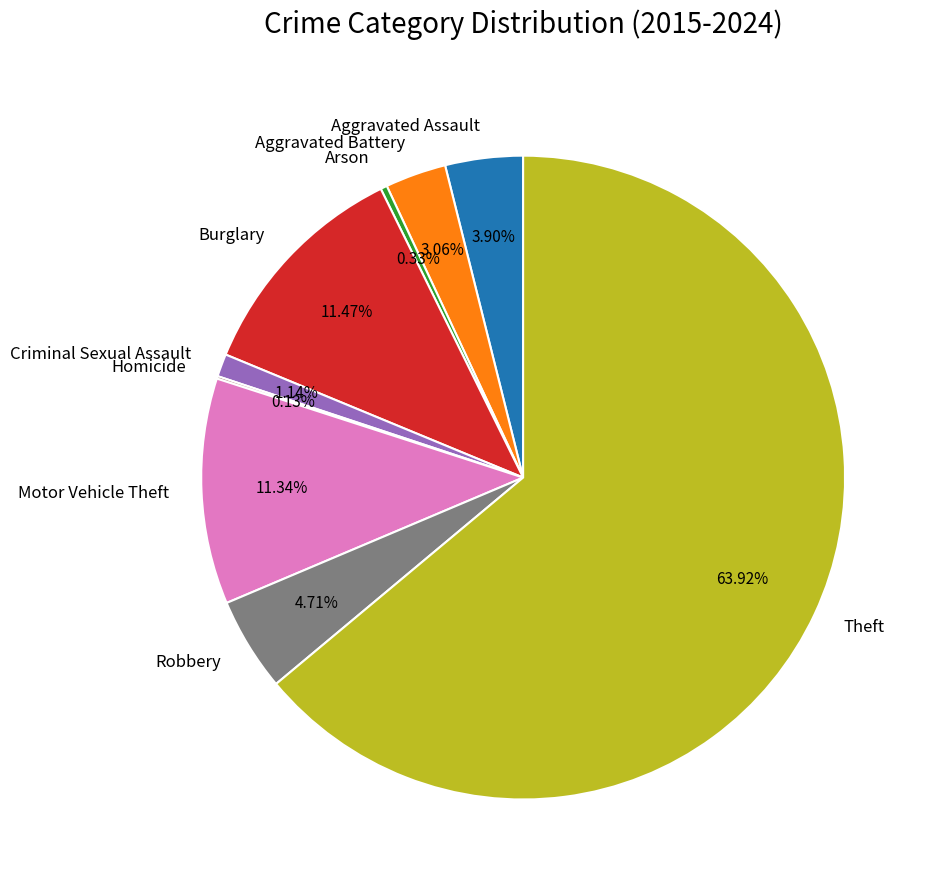

Which has a higher value, Robbery or Aggravated Battery?

Robbery